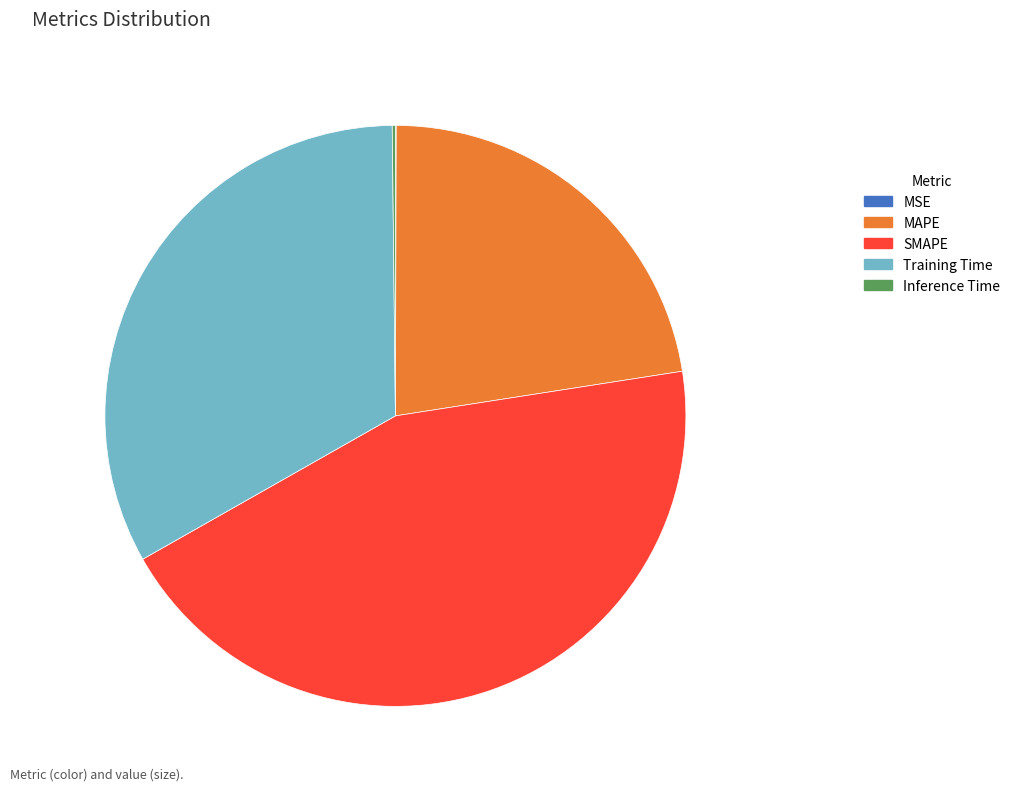

Is it true that SMAPE is 58% of the pie?

False